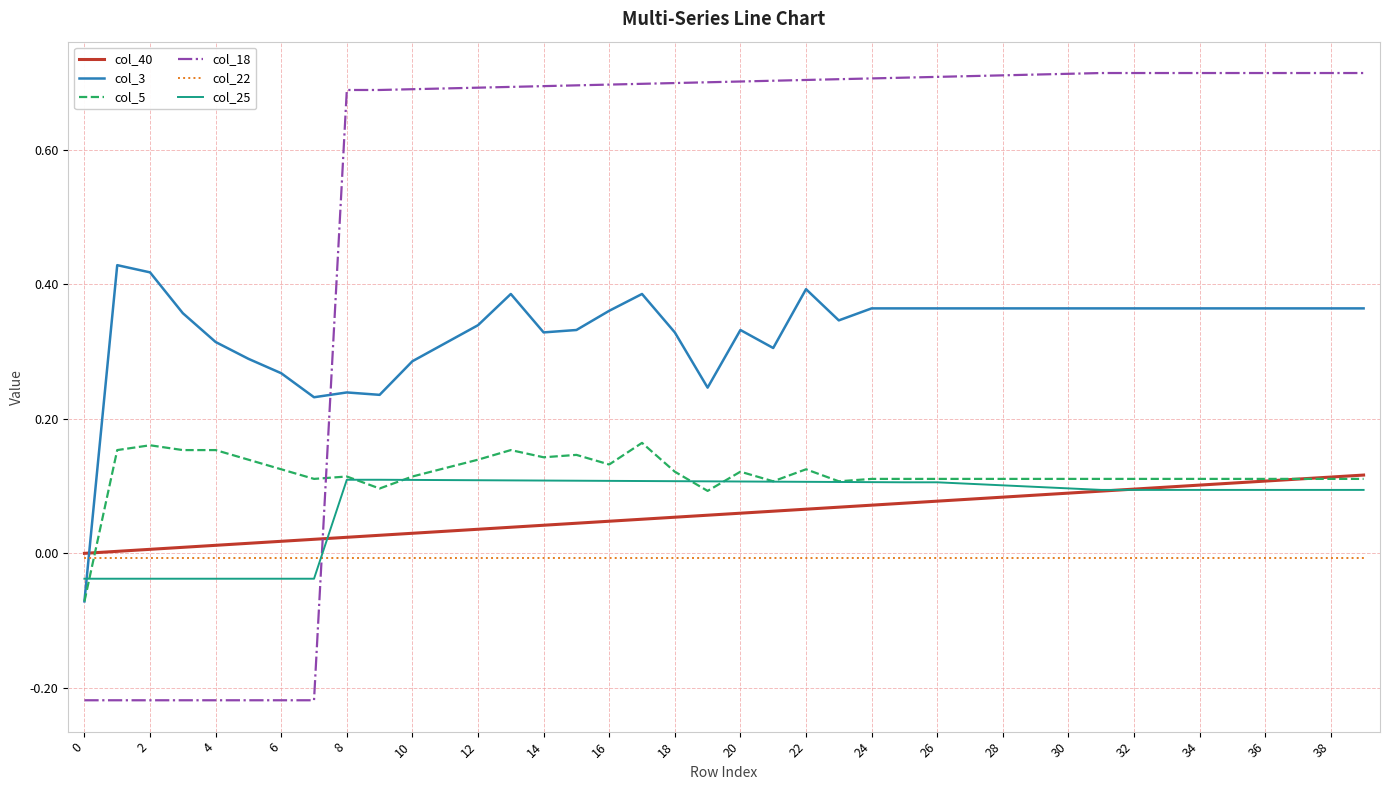

Which series has the largest total across all categories?

col_18